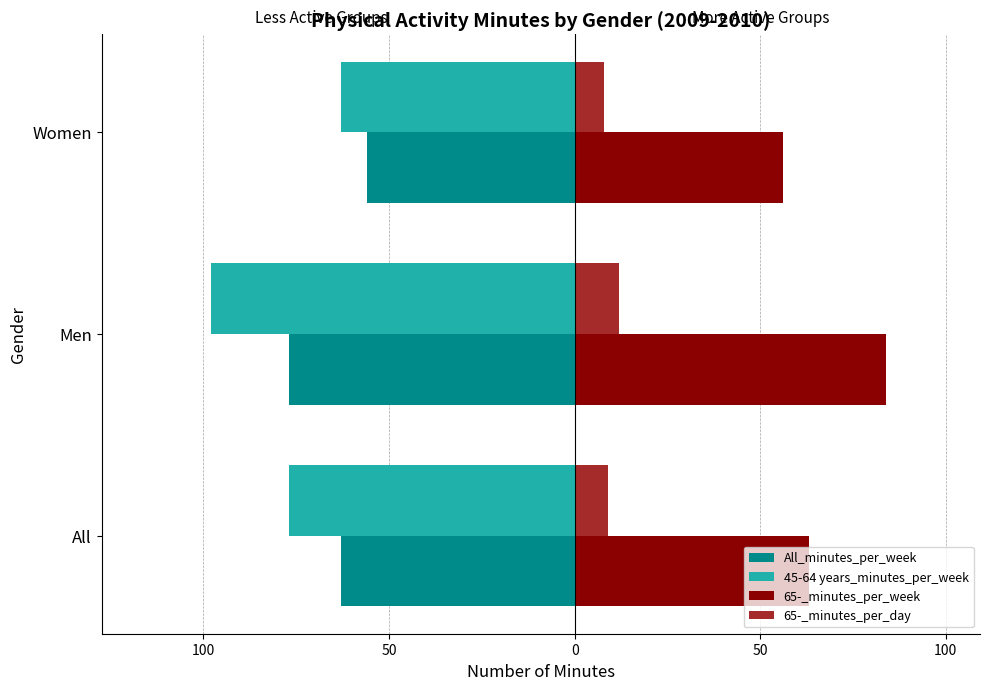

What are all the series names shown in the legend?

All_minutes_per_week, 45-64 years_minutes_per_week, 65-_minutes_per_week, 65-_minutes_per_day